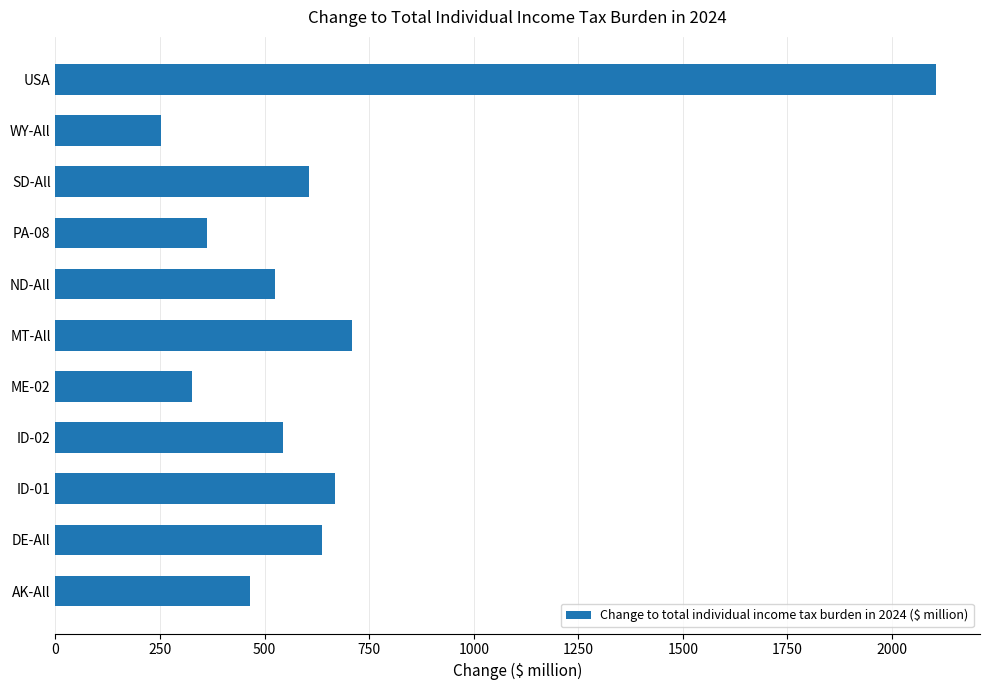

What is the approximate value at ID-02?

543